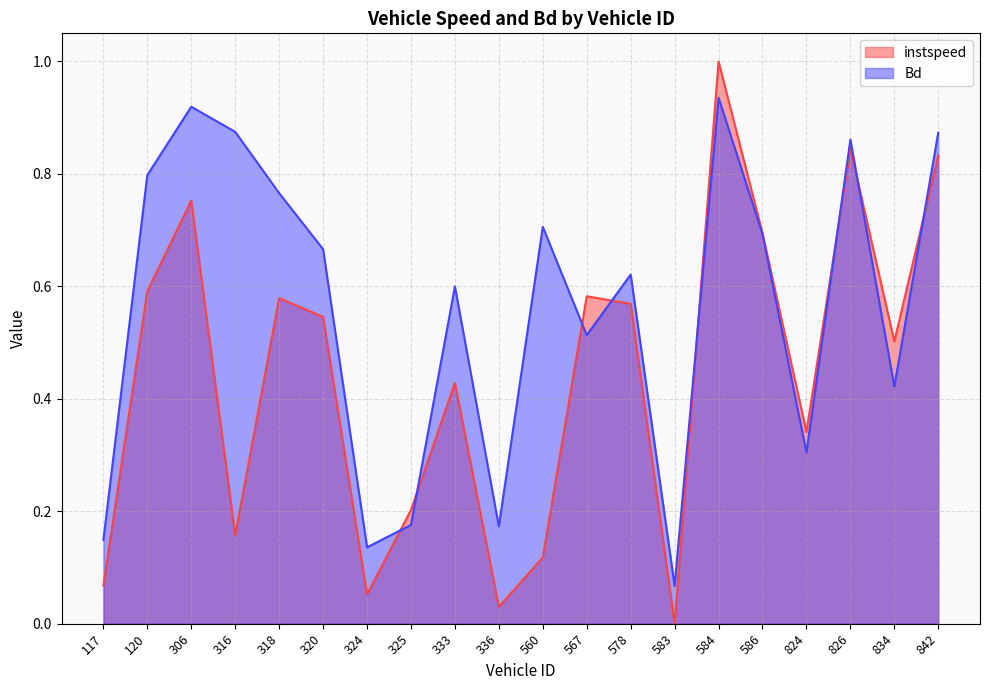

How many values in instspeed are above zero?

19